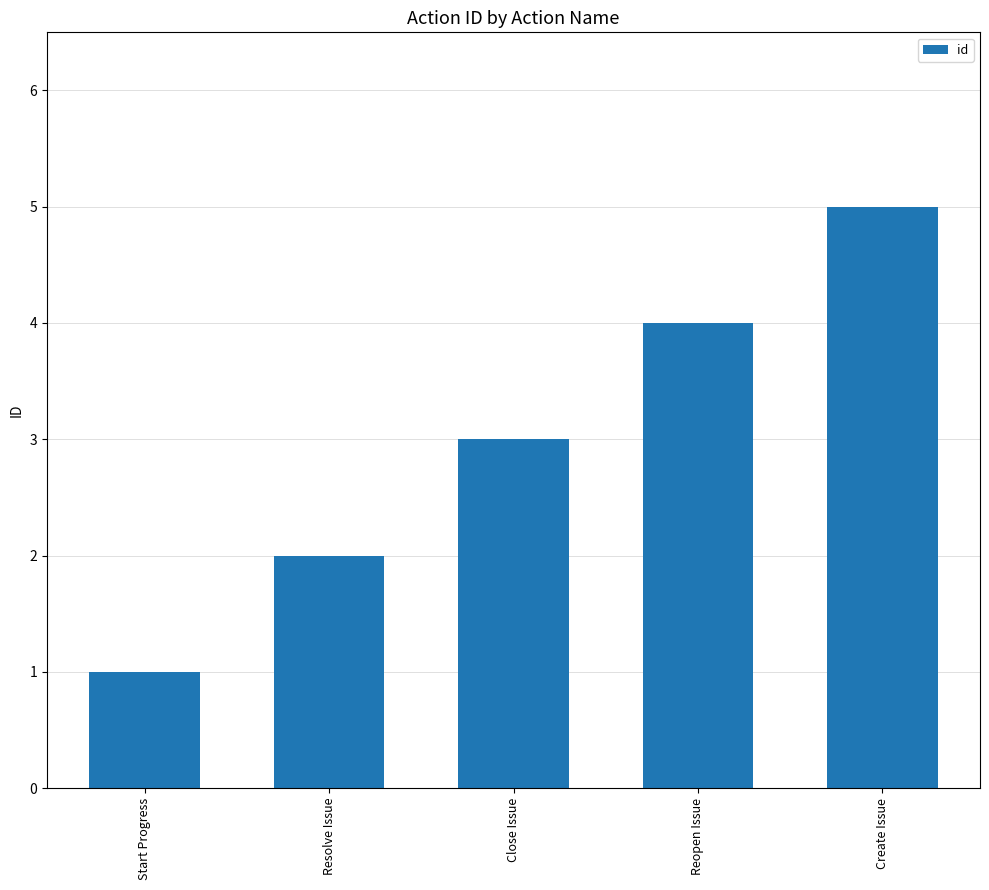

At which label is the value closest to 3?

Close Issue